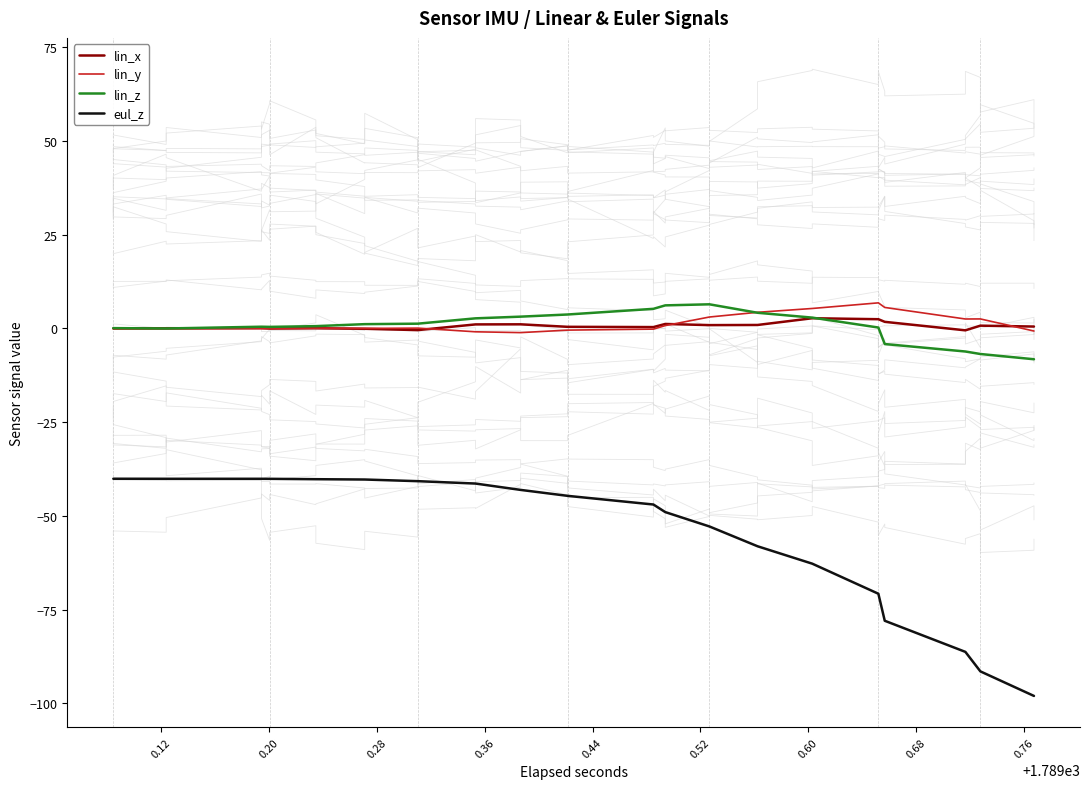

What are all the series names shown in the legend?

lin_x, lin_y, lin_z, eul_z